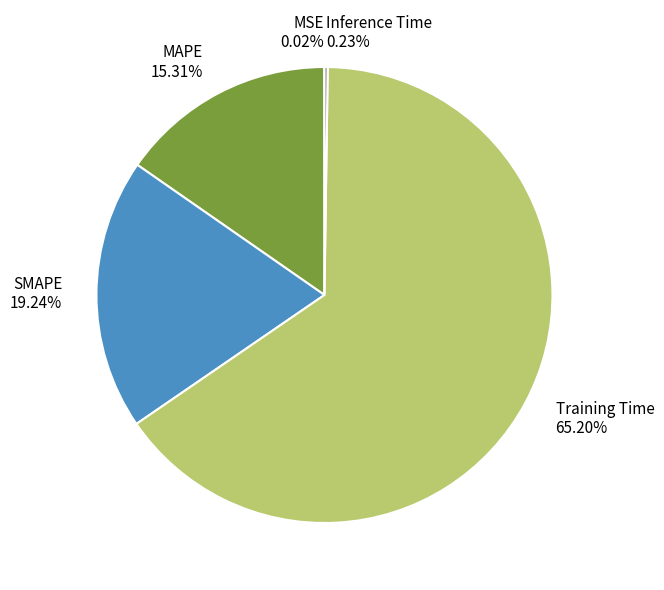

What is the largest slice in the pie chart?

Training Time